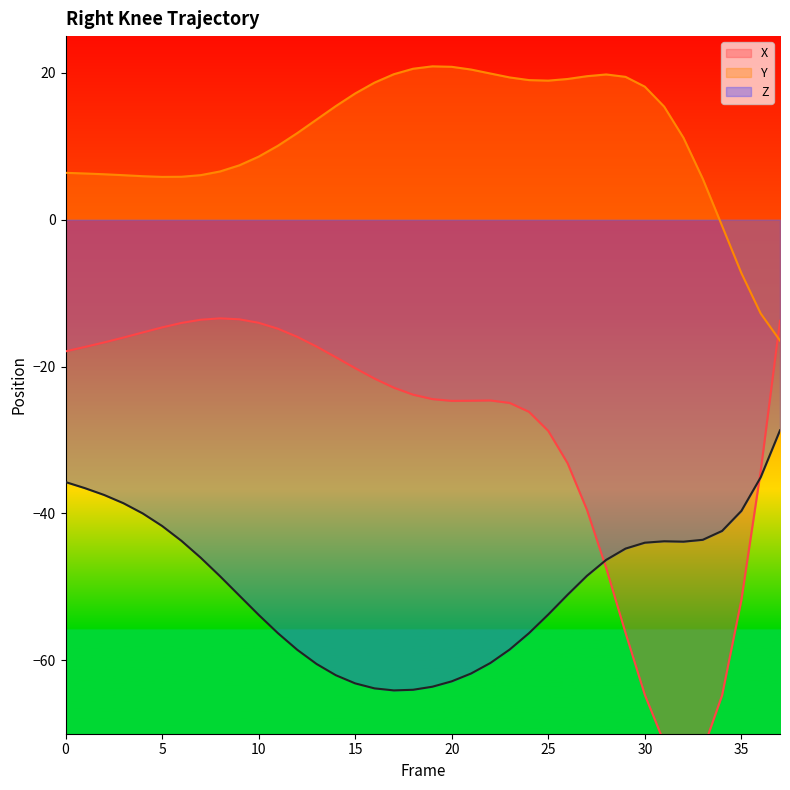

What are all the series names shown in the legend?

X, Y, Z